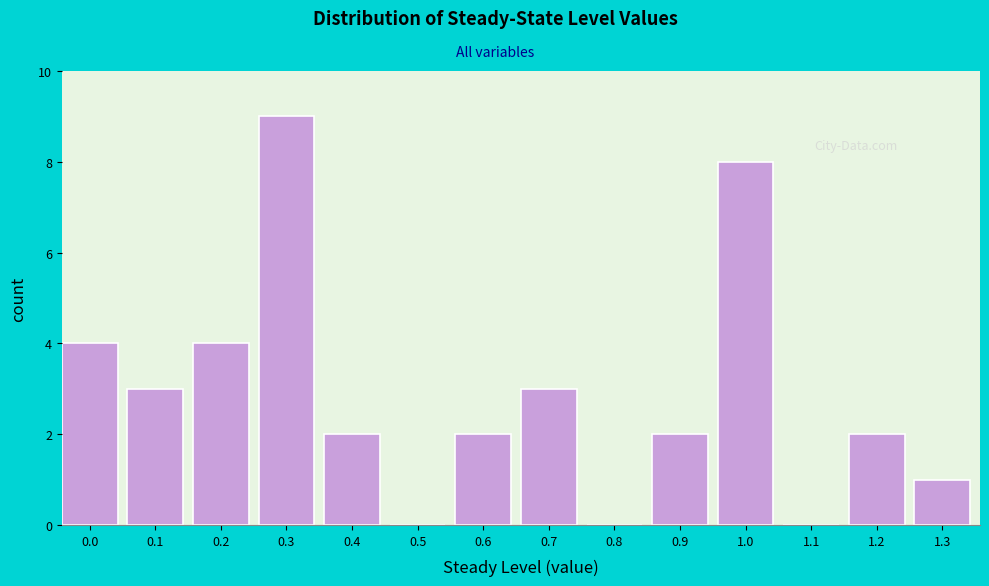

Reading left to right, extract all data points from this chart.

0.0=4	0.1=3	0.2=4	0.3=9	0.4=2	0.5=0	0.6=2	0.7=3	0.8=0	0.9=2	1.0=8	1.1=0	1.2=2	1.3=1